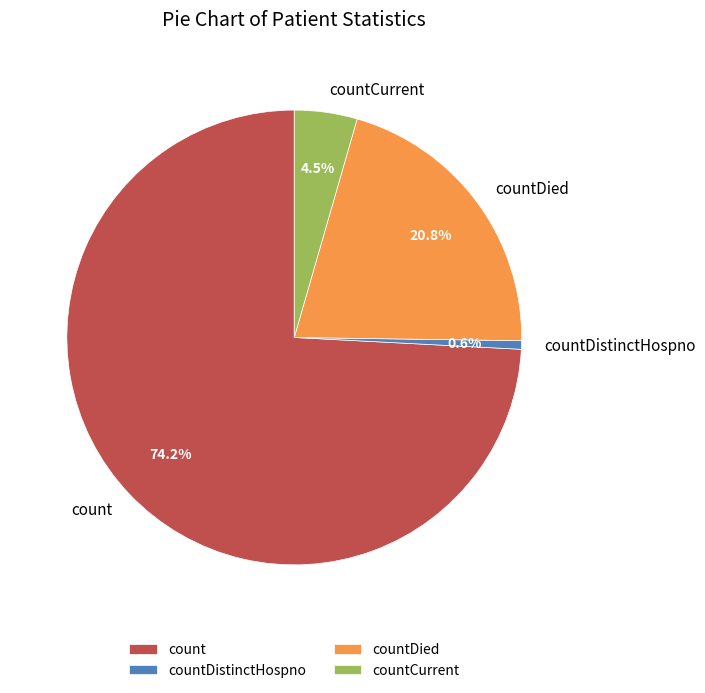

What is the largest slice in the pie chart?

count